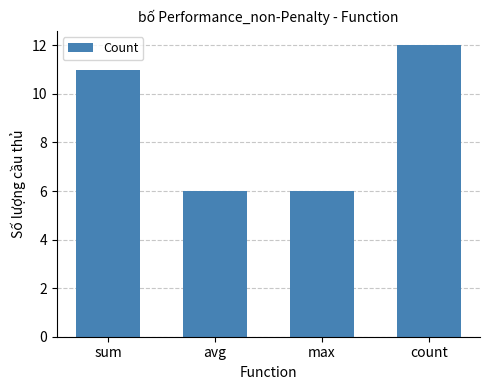

What is the change in value from max to count?

+6